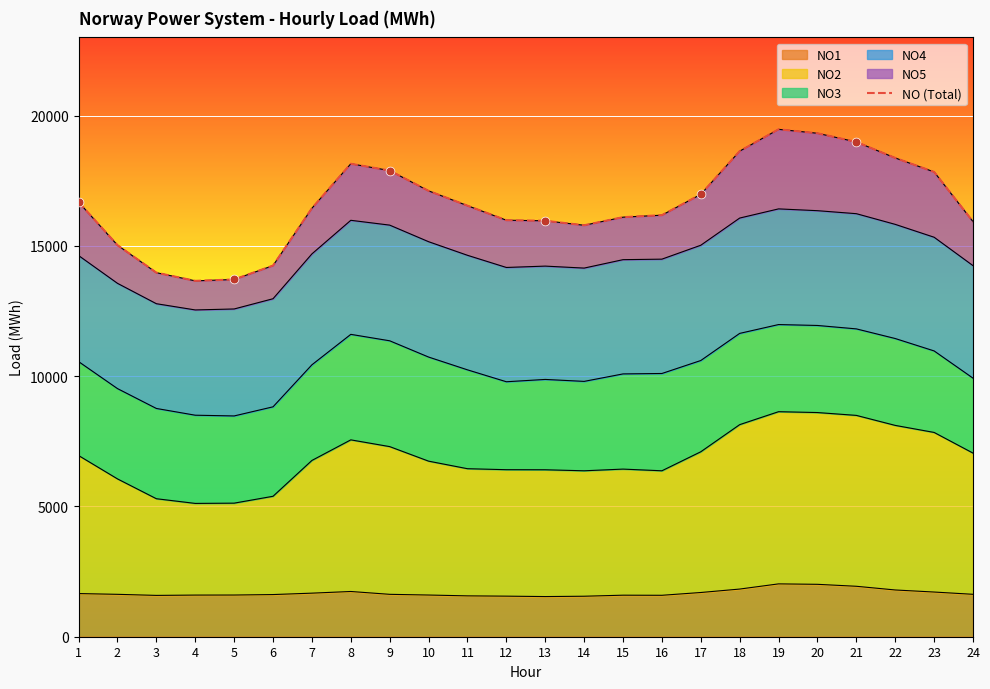

Approximately how many times larger is the value at 15 compared to 5?

1.2